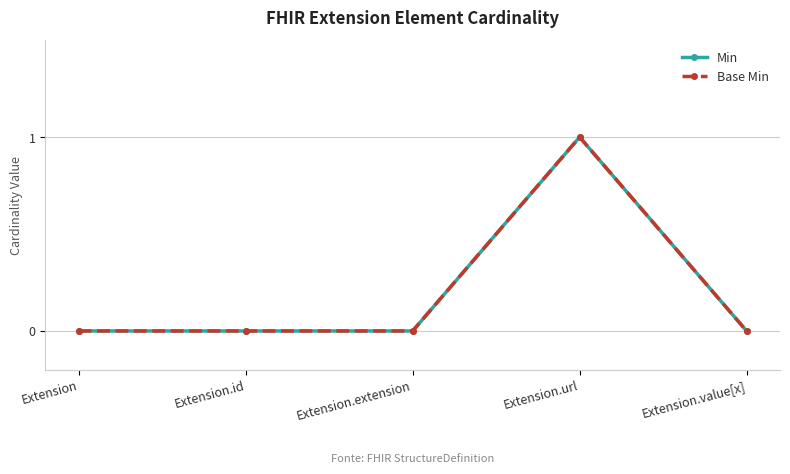

What is the maximum value for Base Min?

1